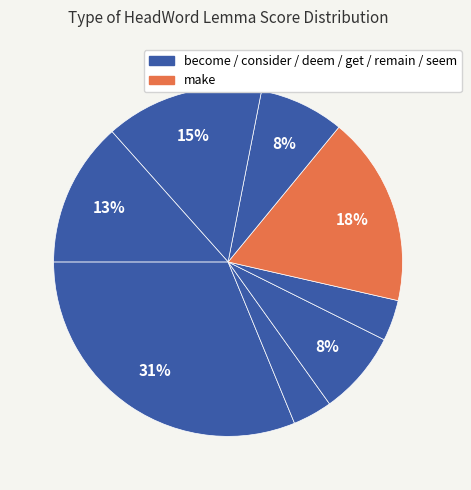

How many segments does this pie chart have?

8